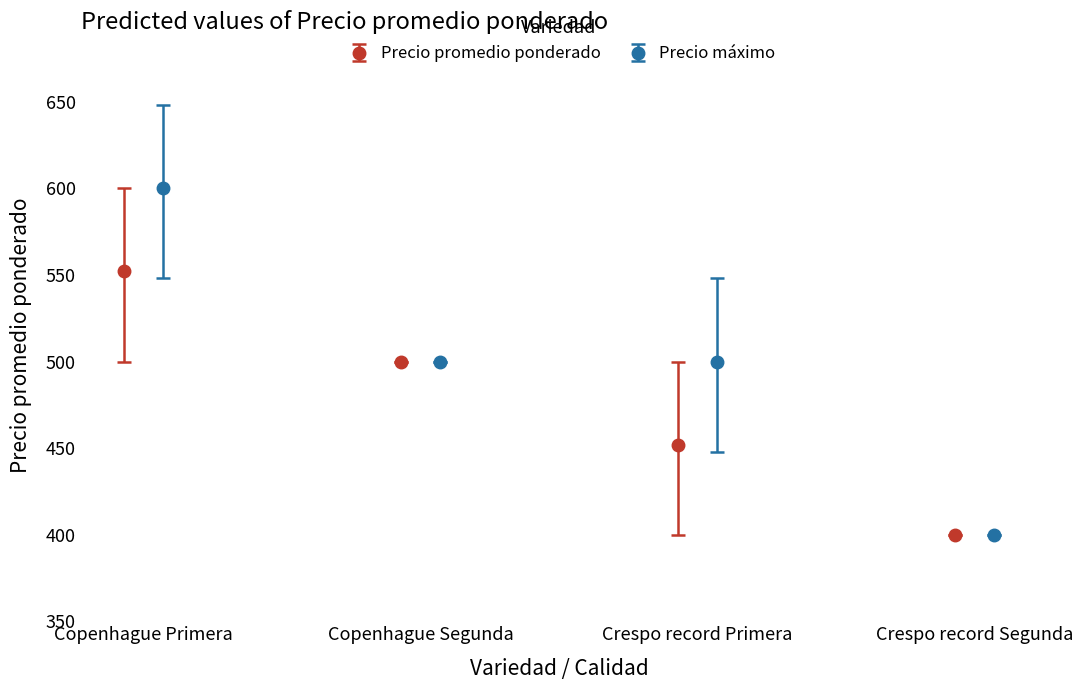

What is the value of the Precio promedio ponderado point at the 1st from the left?

552